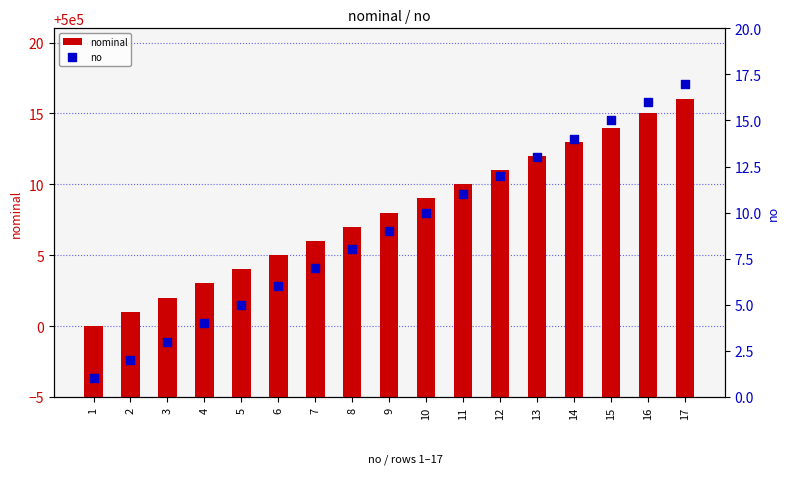

What is the total value across all series at 11?

500021